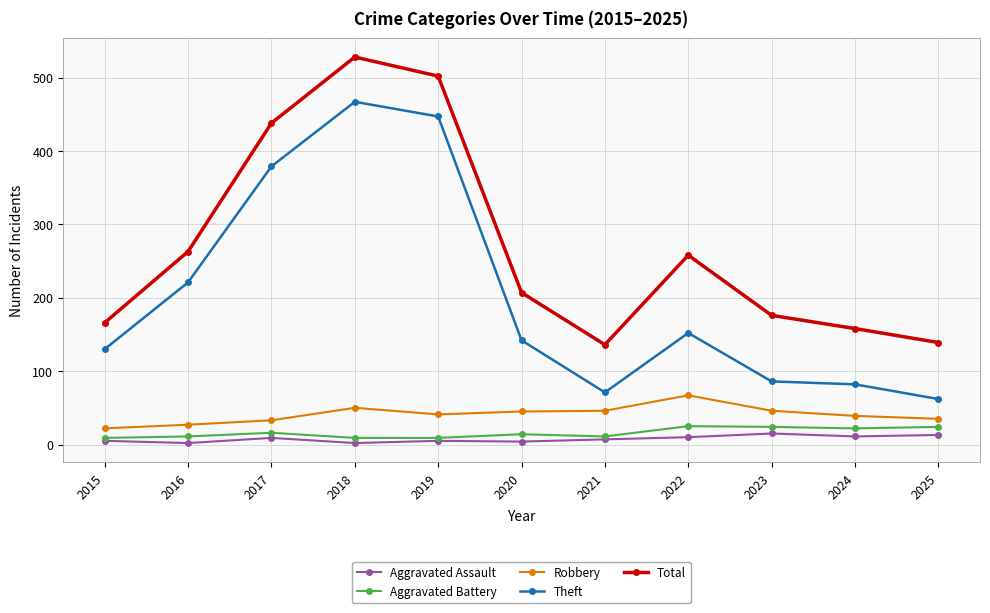

Which series changed the most between 2020 and 2023?

Theft